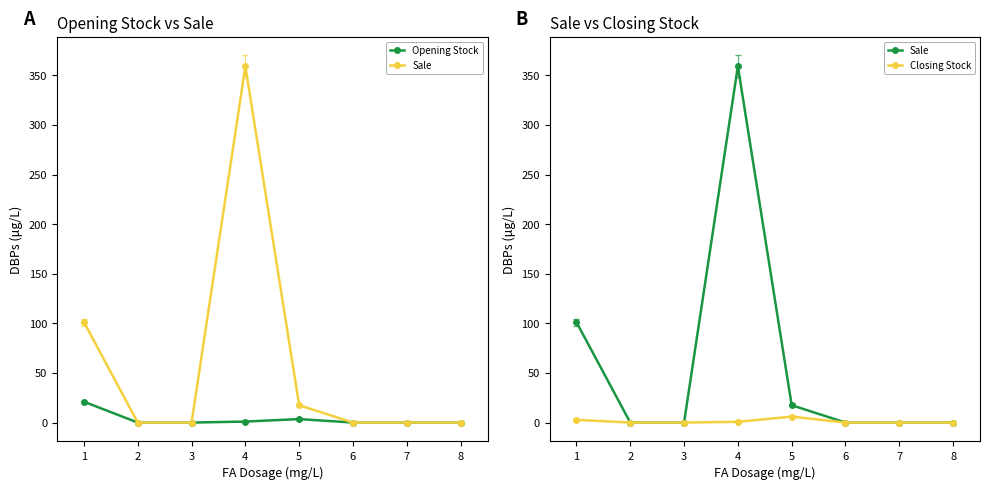

What is the difference between the maximum and minimum values in the Sale series?

359.2